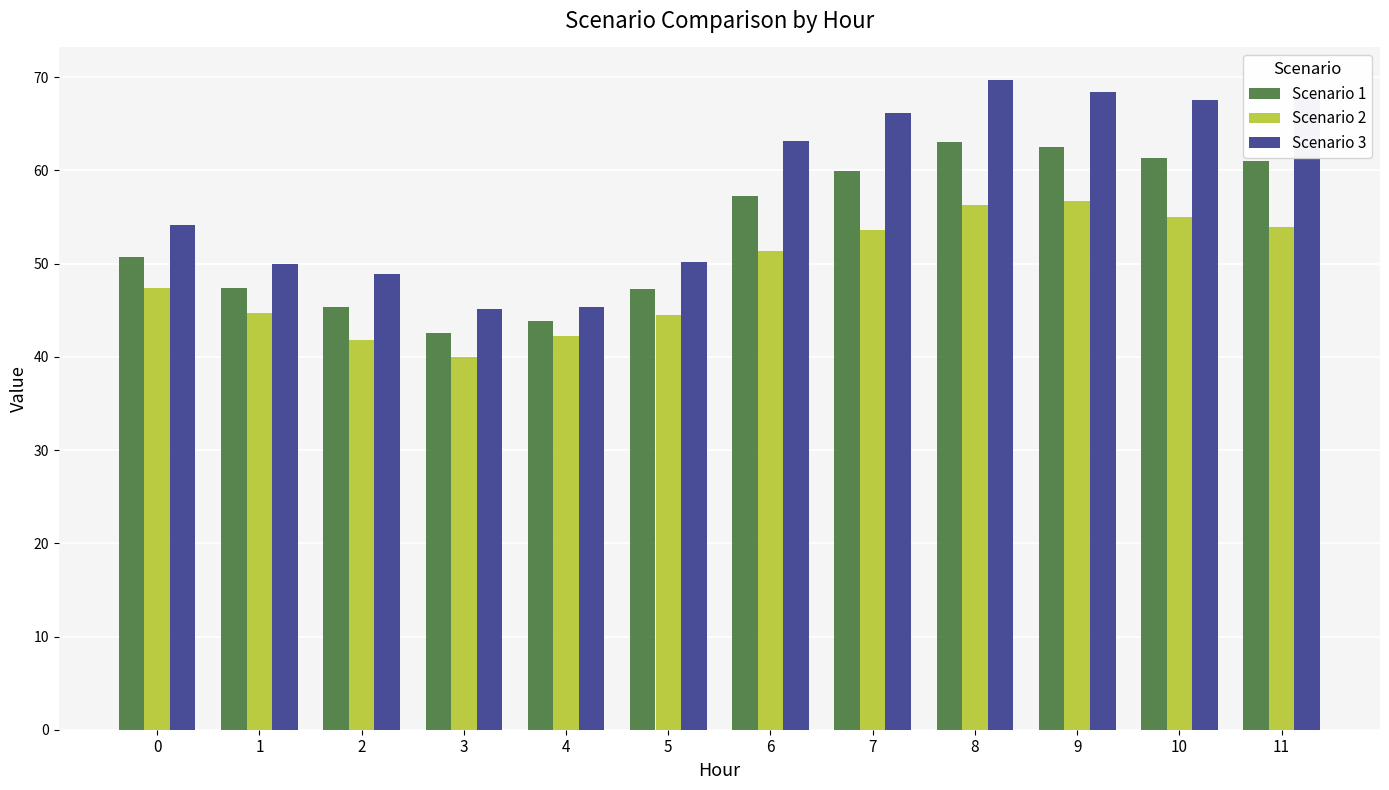

Between 4 and 6, which series saw the biggest shift?

Scenario 3